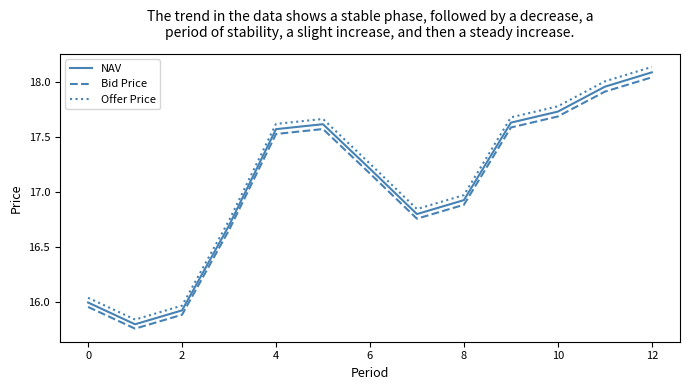

True or false: NAV and Bid Price intersect in this chart.

False